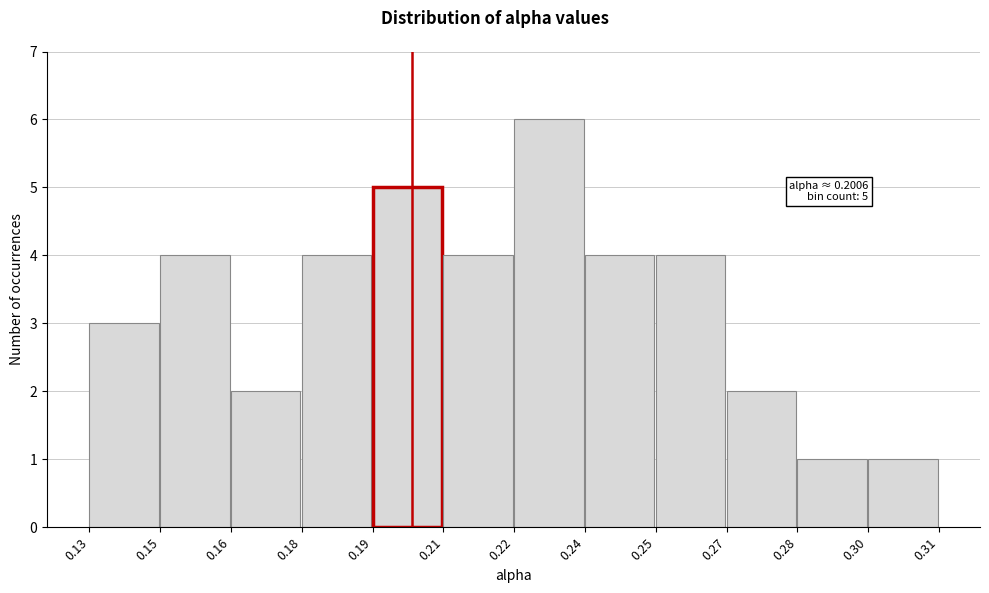

Reading left to right, list all the values displayed in this chart.

0.13=3	0.15=4	0.16=2	0.18=4	0.19=5	0.21=4	0.22=6	0.24=4	0.25=4	0.27=2	0.28=1	0.30=1